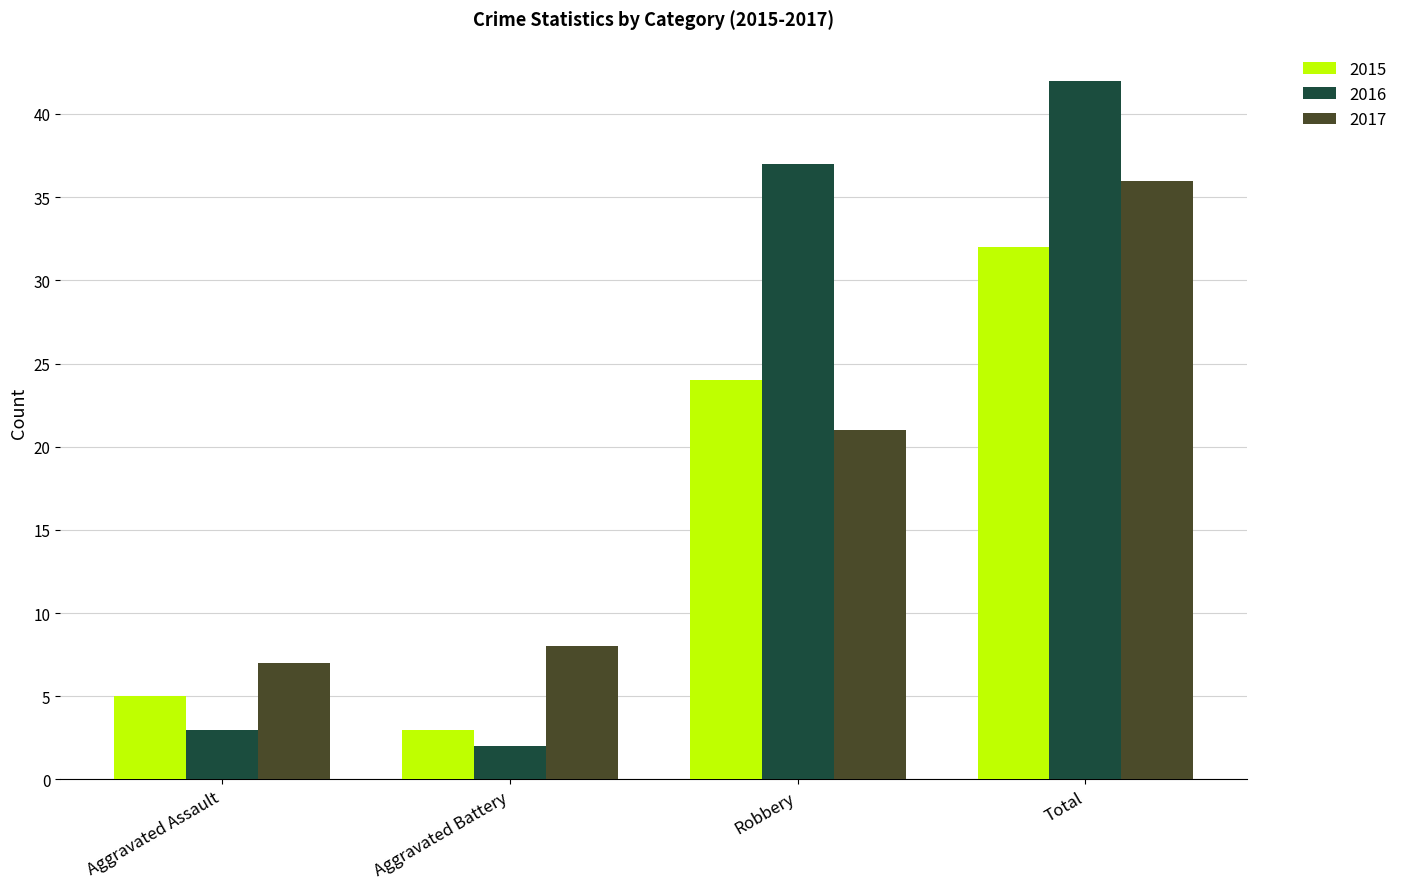

What is the value of the 2015 bar at the 2nd from the left?

3